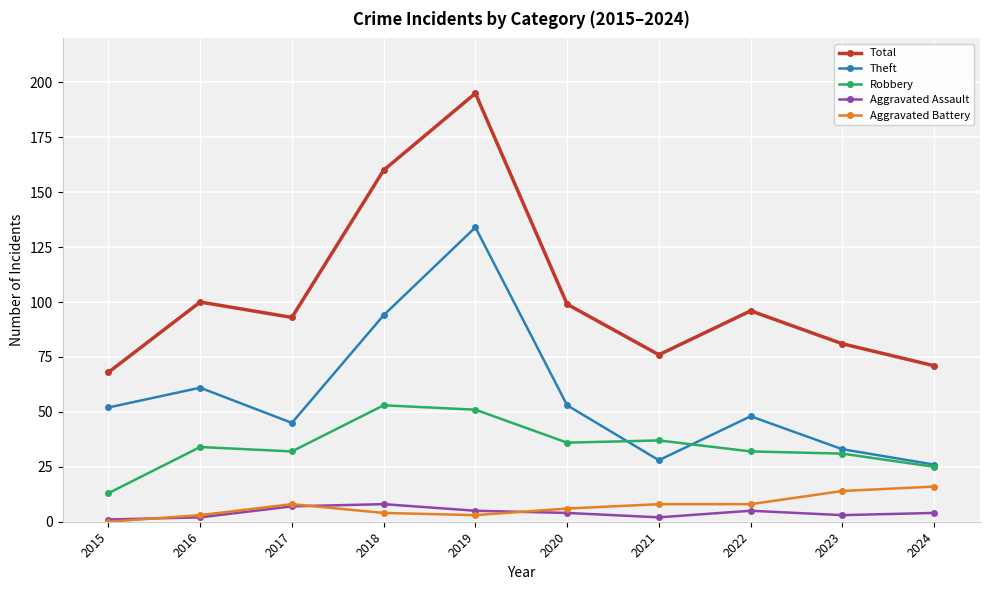

Which series has the largest total across all categories?

Total